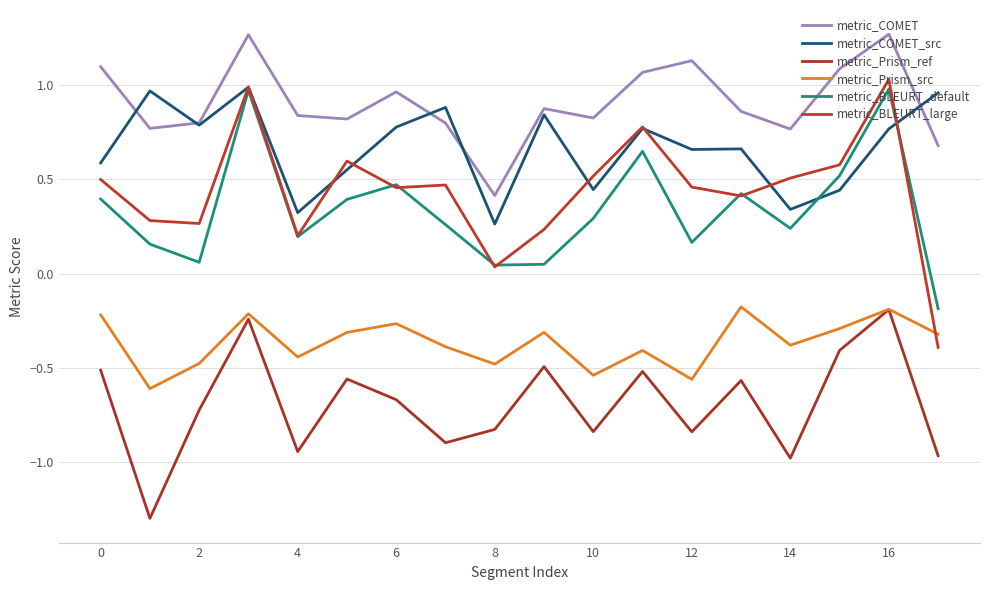

True or false: metric_BLEURT_large and metric_COMET intersect in this chart.

False